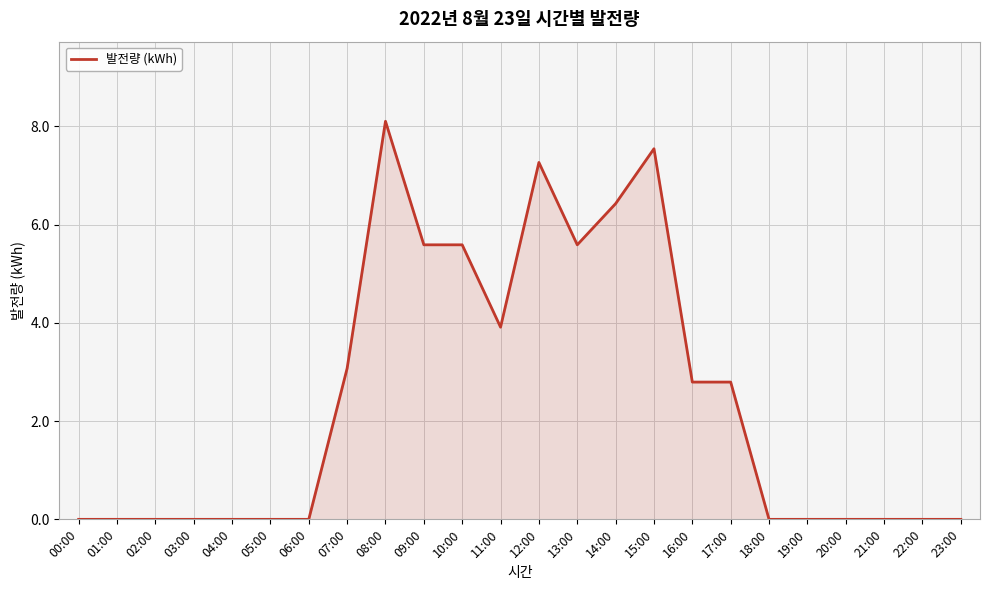

Which category has the highest value across all series?

08:00